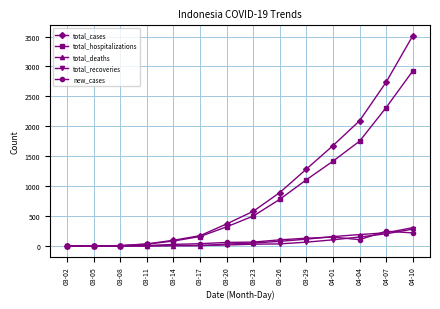

What is the label of the 10th point from the left?

03-29